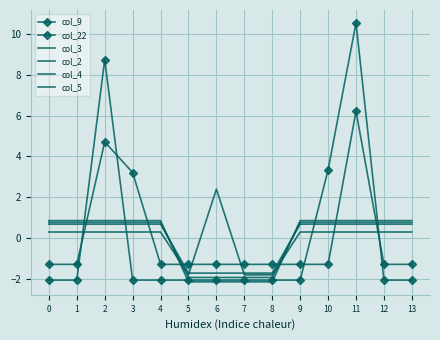

What is the difference between the maximum and minimum values in the col_4 series?

2.7